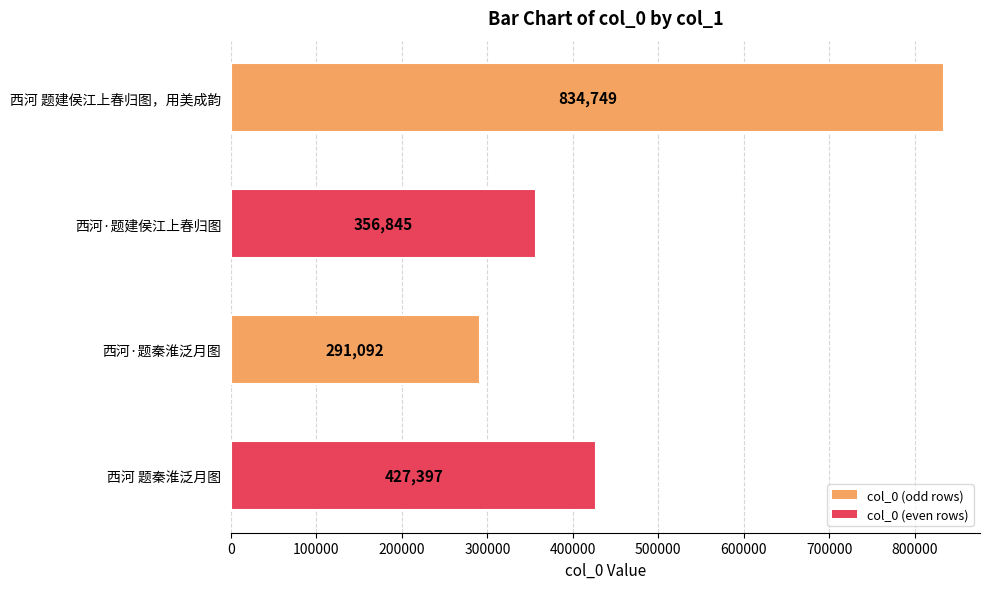

What value does the data have at 西河·题建侯江上春归图, to the nearest 100?

356800